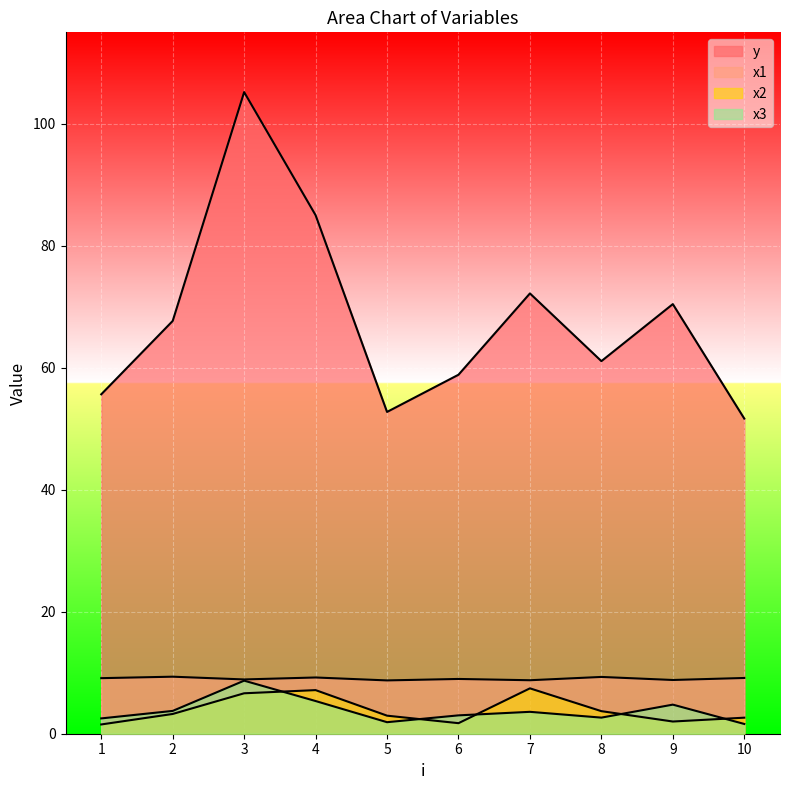

How many interior local peaks does the x3 series have?

3